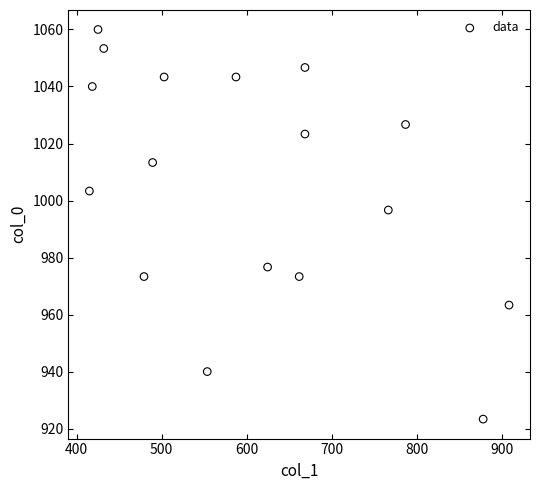

What Y value in the scatter plot is closest to 991?

996.7